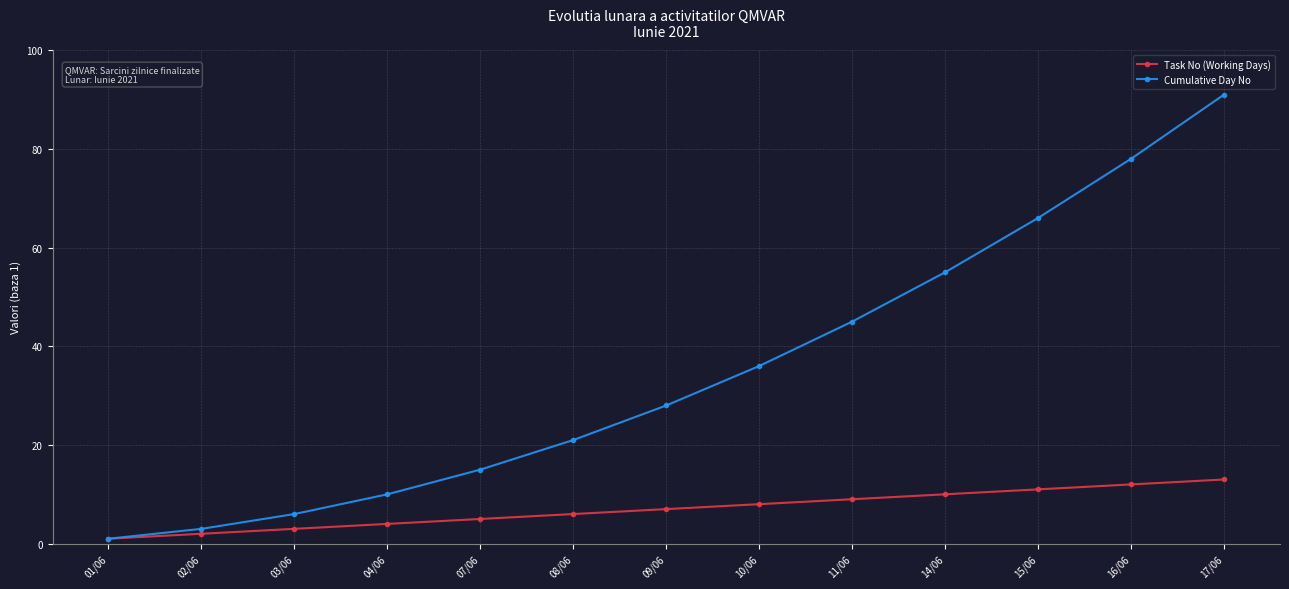

The Cumulative Day No series shows 69 at 11/06. True or false?

False